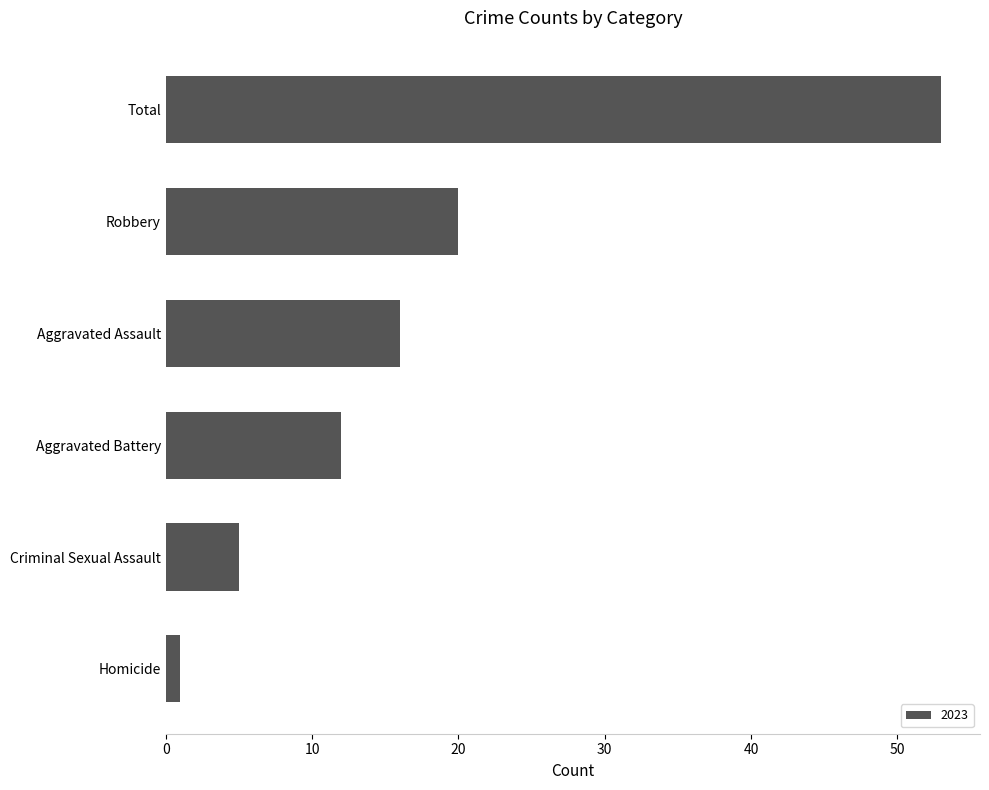

What is the difference between the maximum and minimum values?

52